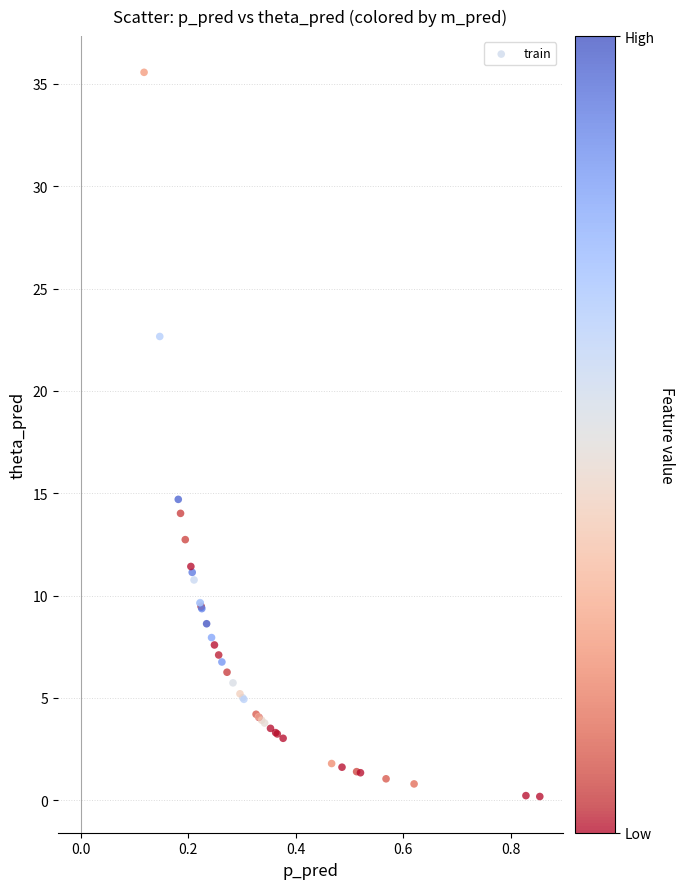

What Y value in the scatter plot is closest to 17?

14.7